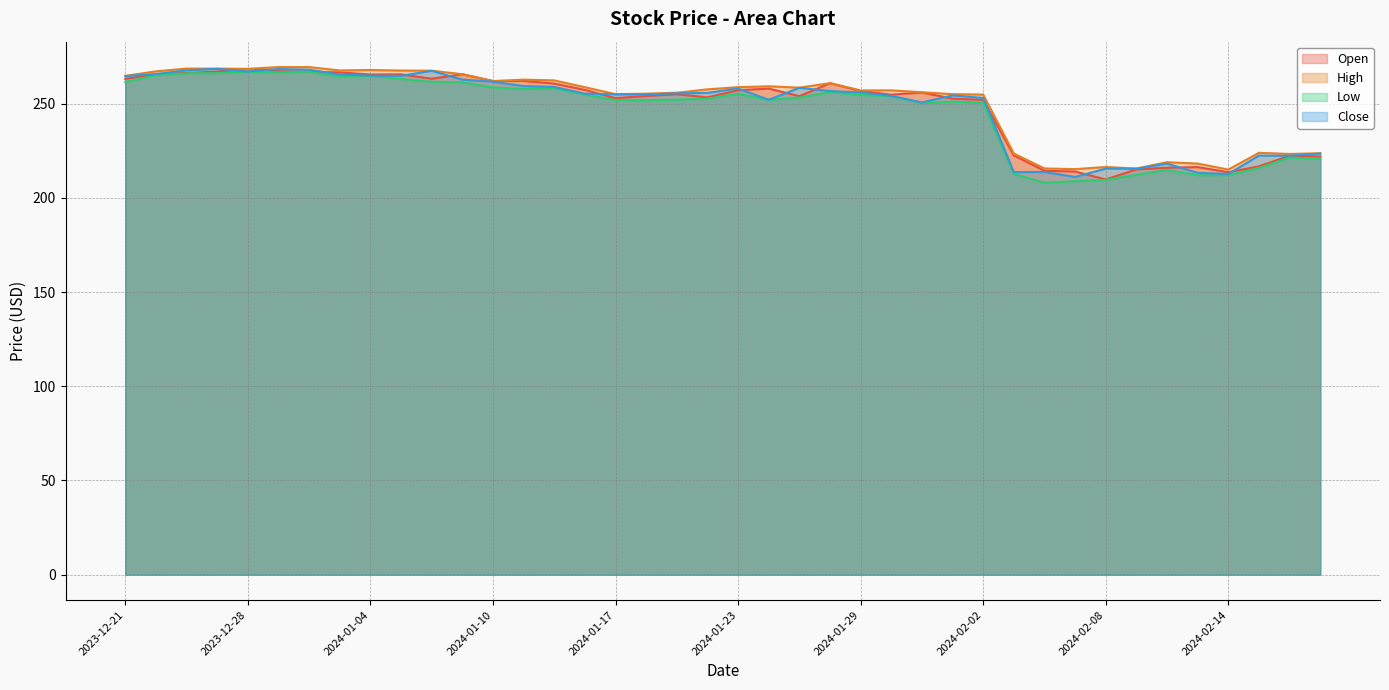

In Open, how many points are higher than both neighbors (excluding endpoints)?

10